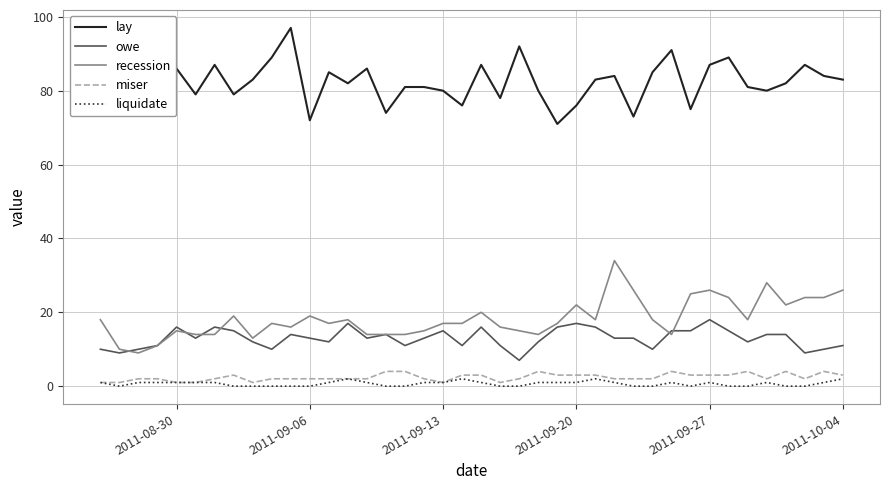

What is the highest value of the miser series?

4